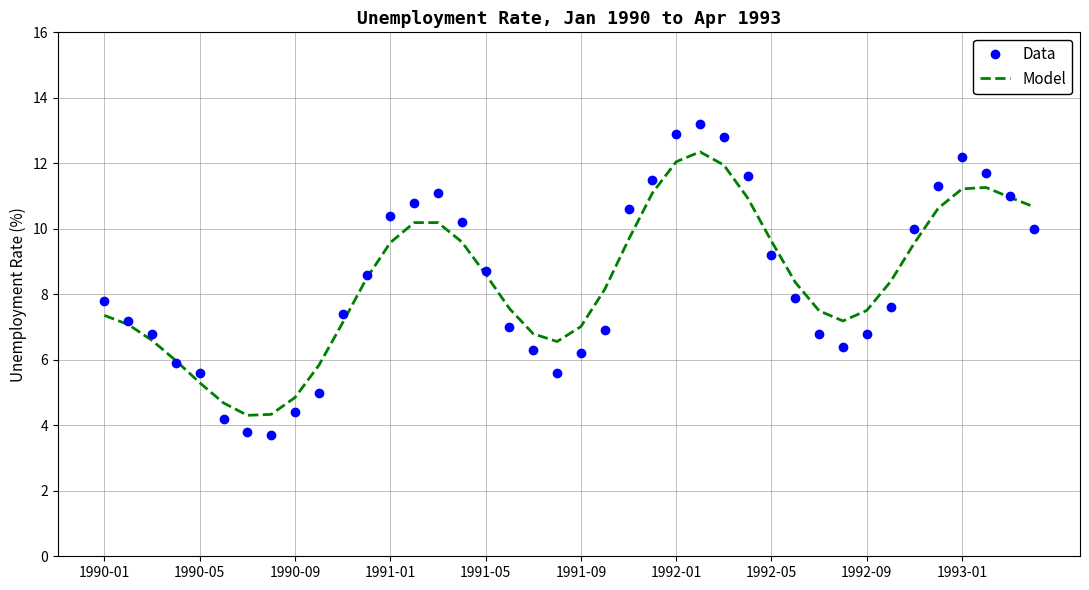

What is the lowest value of the Model series?

4.3